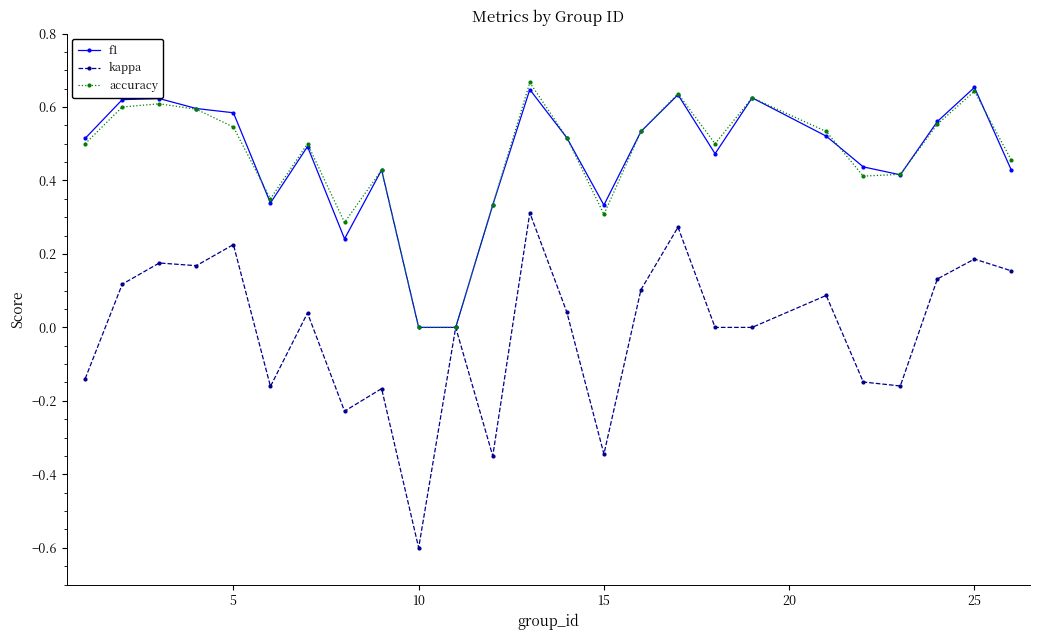

Which series has the largest range (max minus min)?

kappa